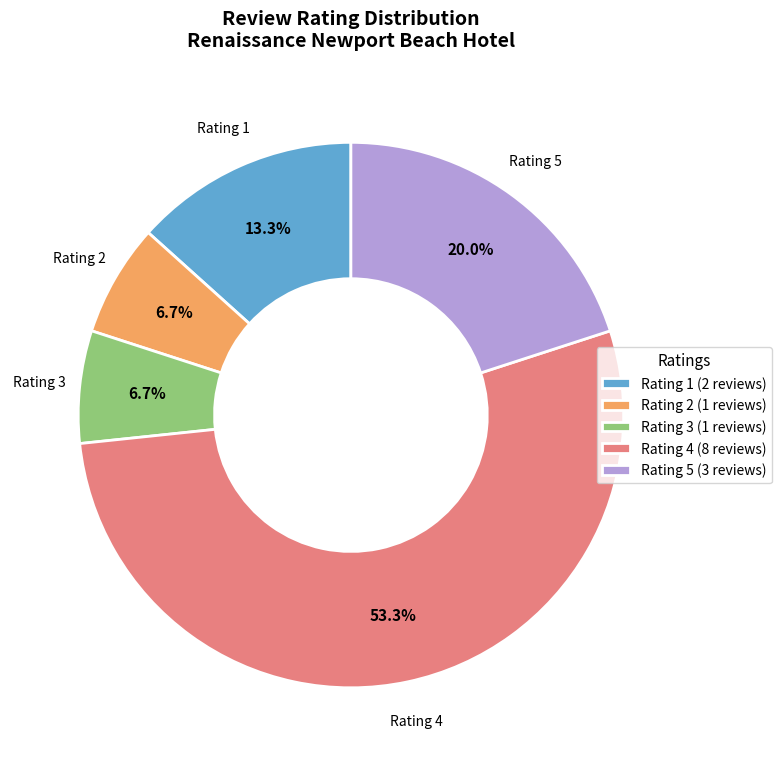

Do Rating 1 (2 reviews) and Rating 4 (8 reviews) together represent more than half of the pie?

Yes